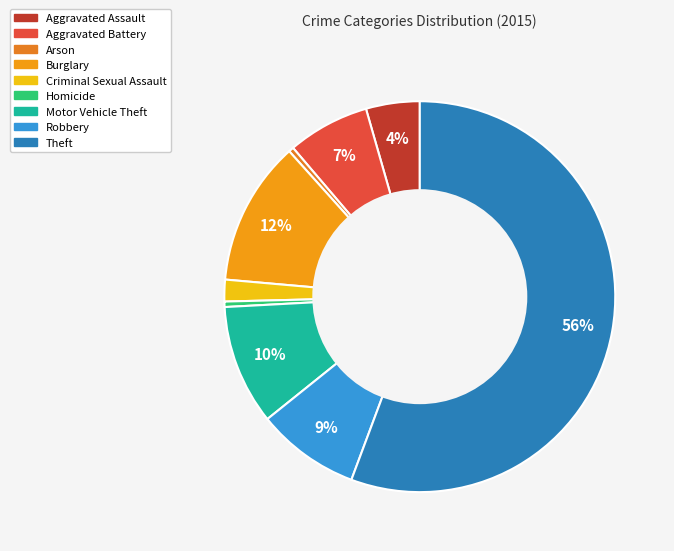

What percentage do Criminal Sexual Assault and Burglary together represent?

13.8%